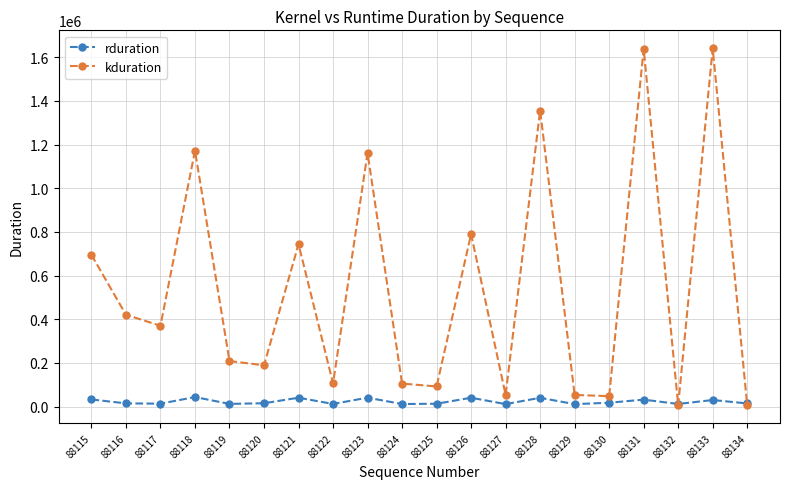

What is the difference between the kduration values at 88134 and 88127?

47647